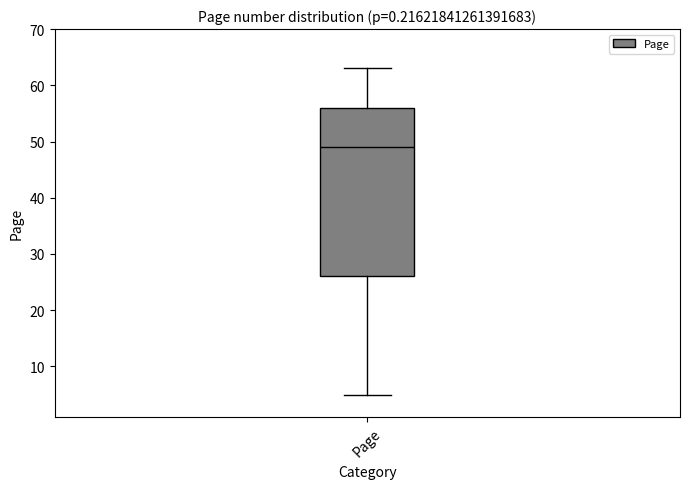

Read this box plot against the y-axis: the position of the median line, the range covered by the box, and the ends of both whiskers. The values are not printed on the chart, so give them approximately, as read against the axis.

median 49, box 26 to 56, whiskers 5 to 63